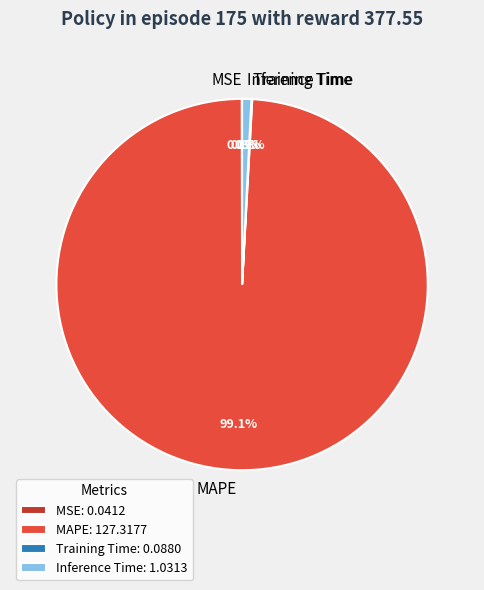

Between MAPE and Inference Time, which is larger?

MAPE